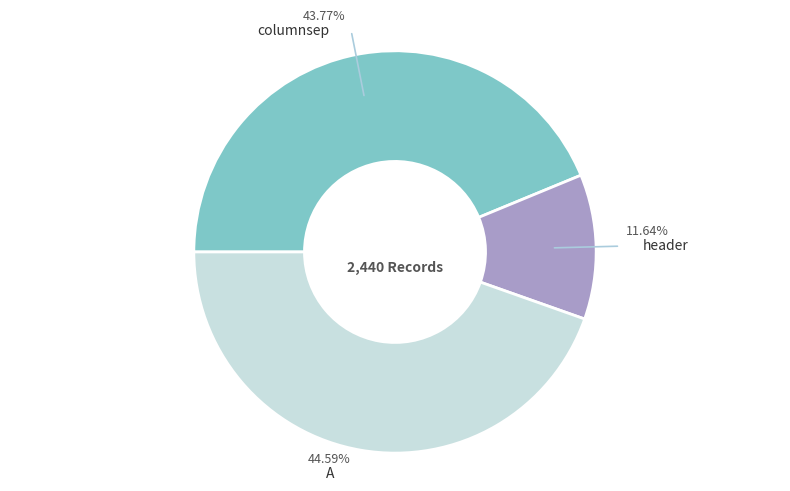

To the nearest percent, what percentage of the pie is header?

12%